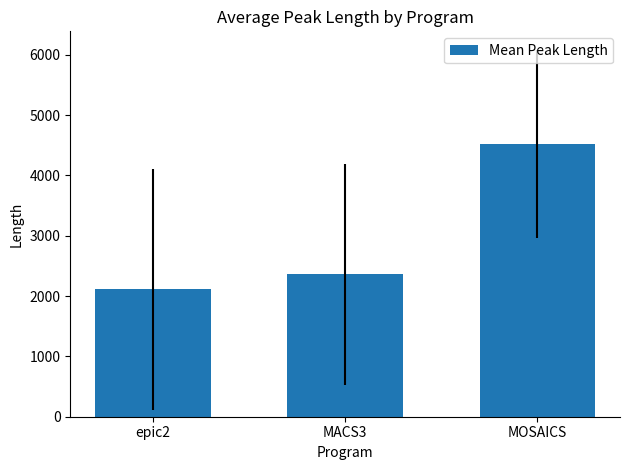

Rank the categories by value from lowest to highest.

epic2, MACS3, MOSAICS